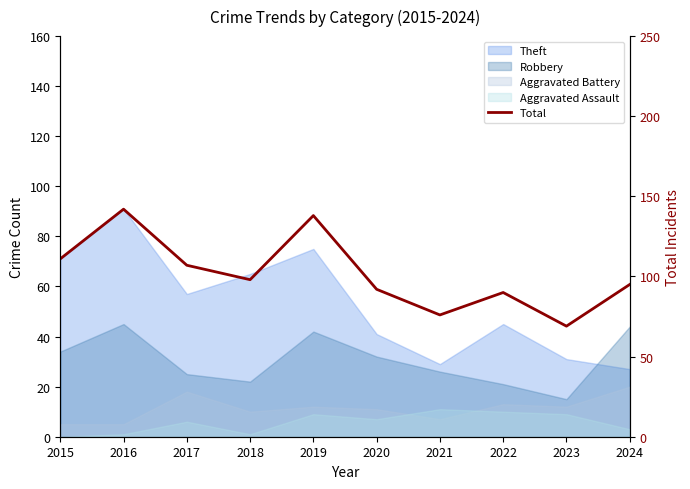

What is the value of the 10th point from the left?

95